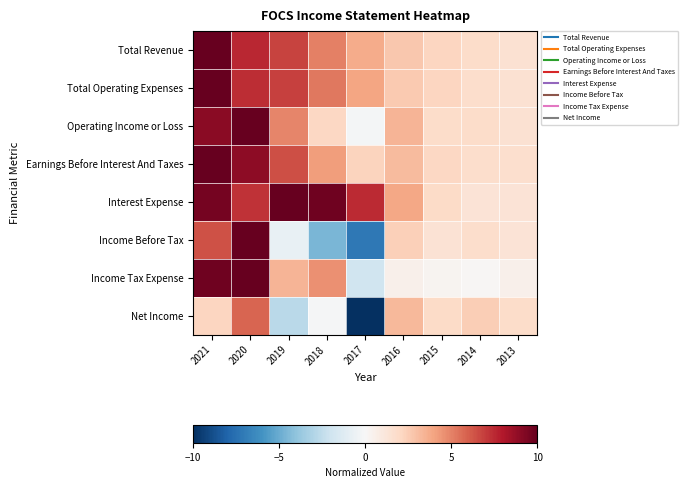

What is the spread (max minus min) of values at 2017?

17.4